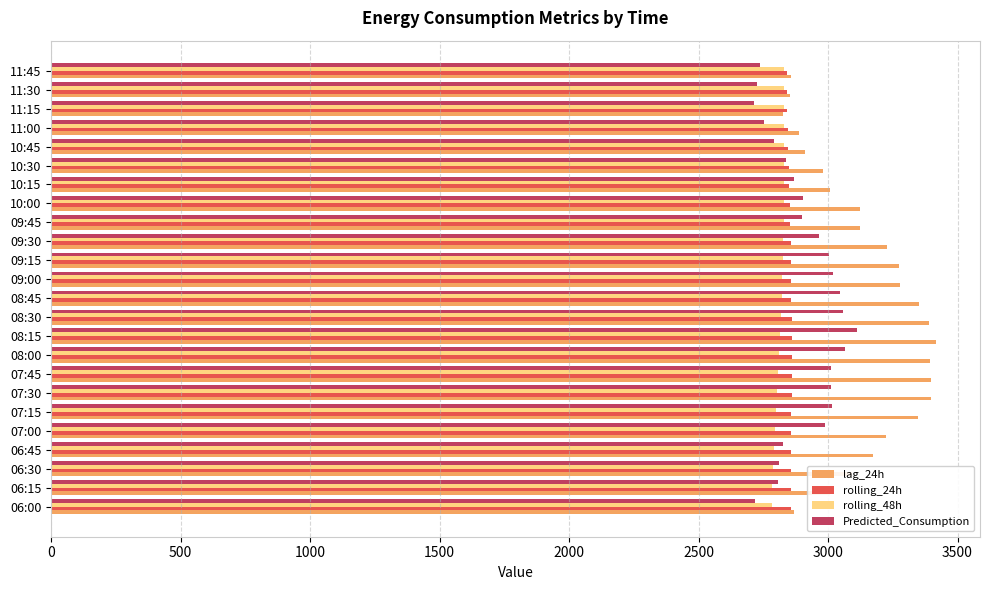

The value of rolling_48h at 06:45 is 2790.7. True or false?

True